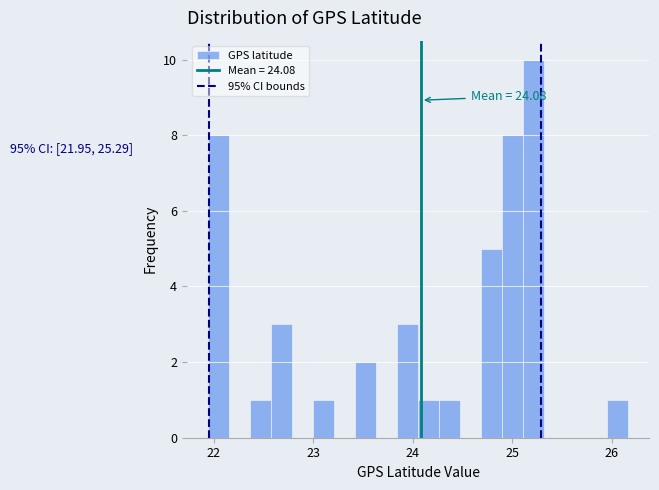

Read against the x-axis, roughly where is the centre of the tallest bar?

25.2